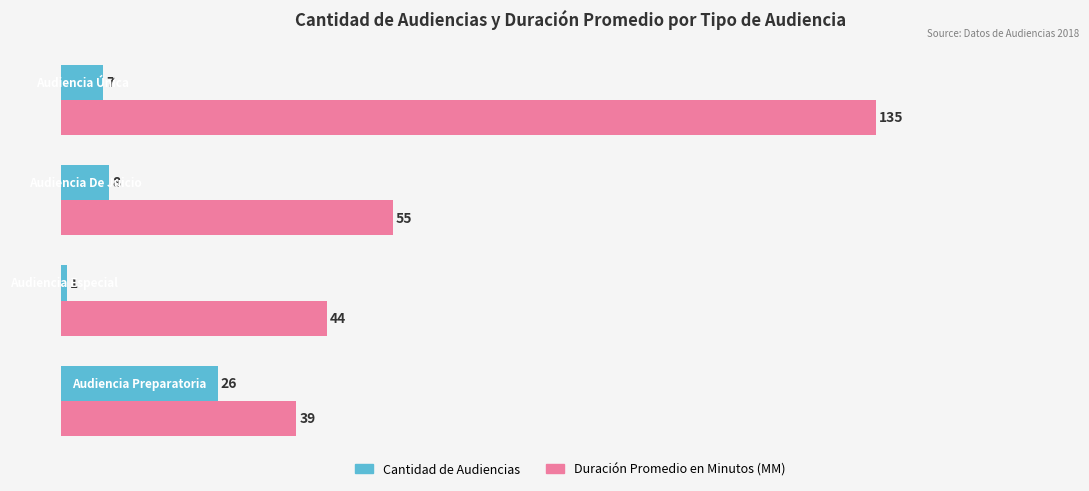

Rank the series by their maximum value, from lowest to highest.

Cantidad de Audiencias, Duración Promedio en Minutos (MM)